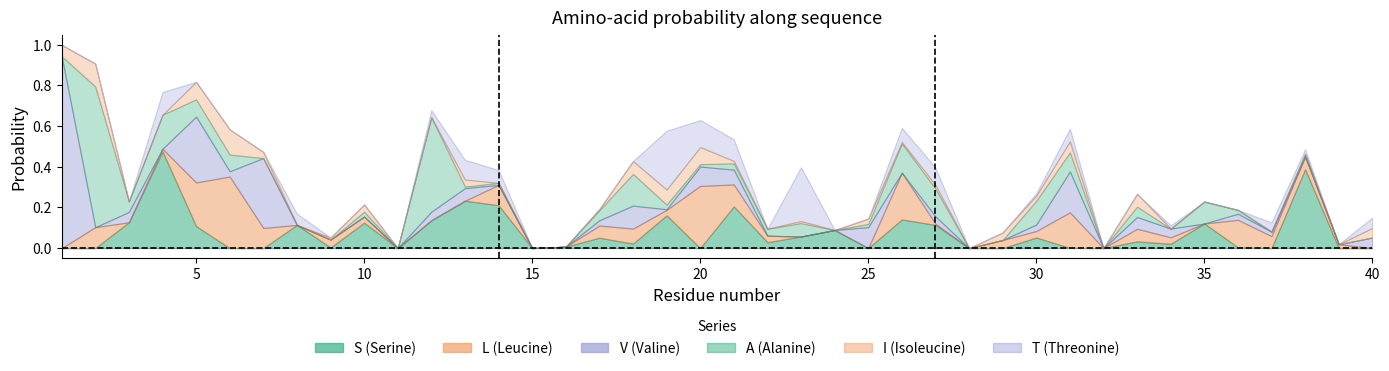

Which series has the largest total across all categories?

S